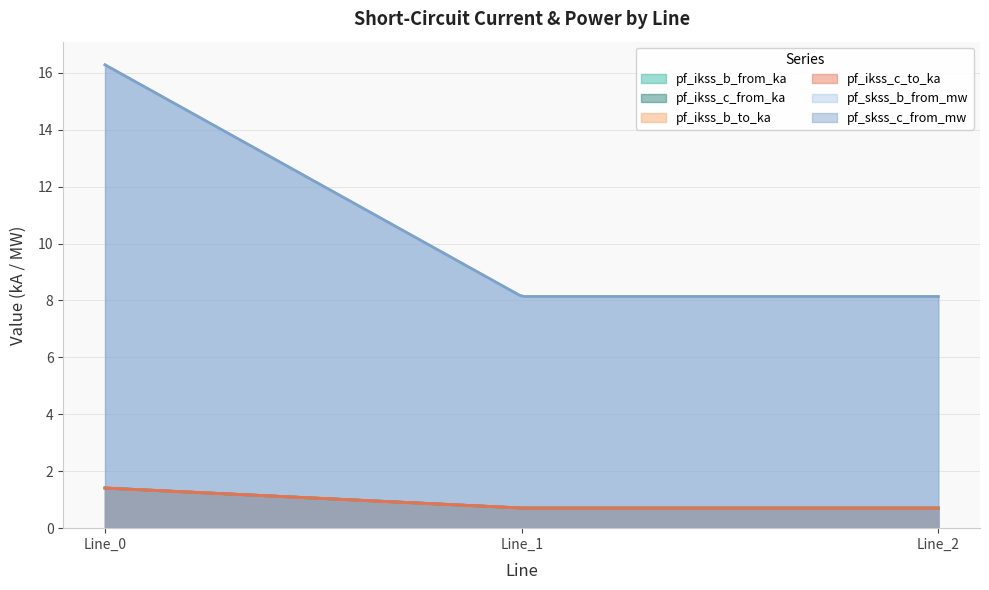

The value of pf_skss_b_from_mw at Line_1 is 3.7. True or false?

False